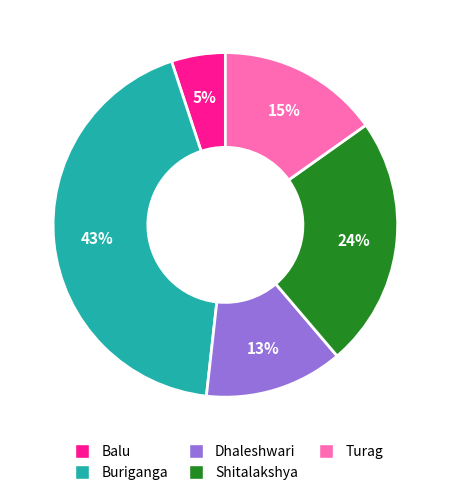

Is there any slice that represents more than half of the pie?

No